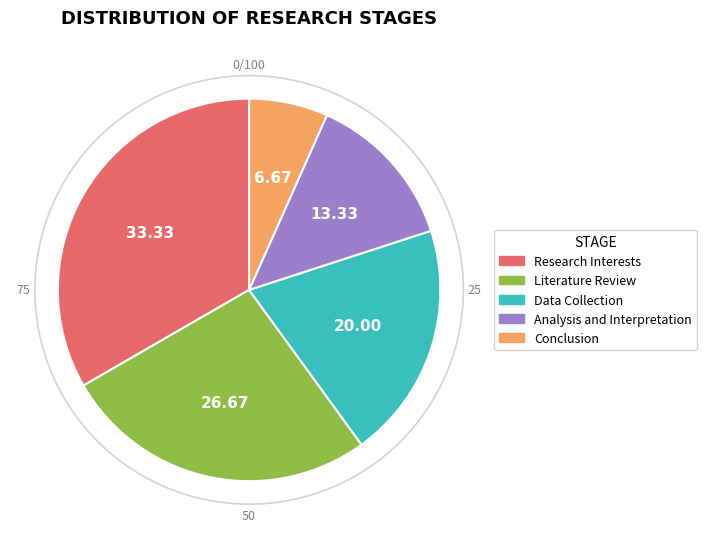

Rank the categories by value from lowest to highest.

Conclusion, Analysis and Interpretation, Data Collection, Literature Review, Research Interests